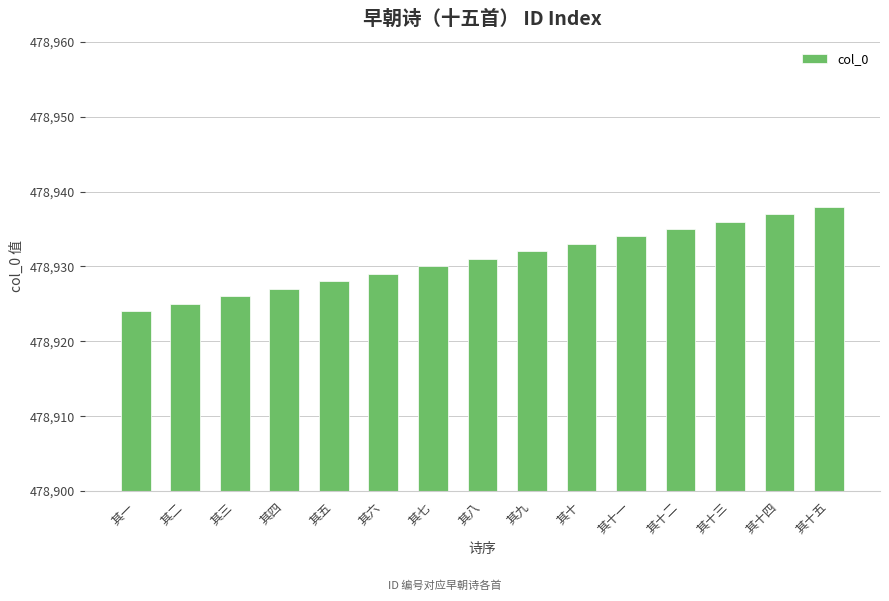

At which category does the chart reach its peak across all series?

其十五